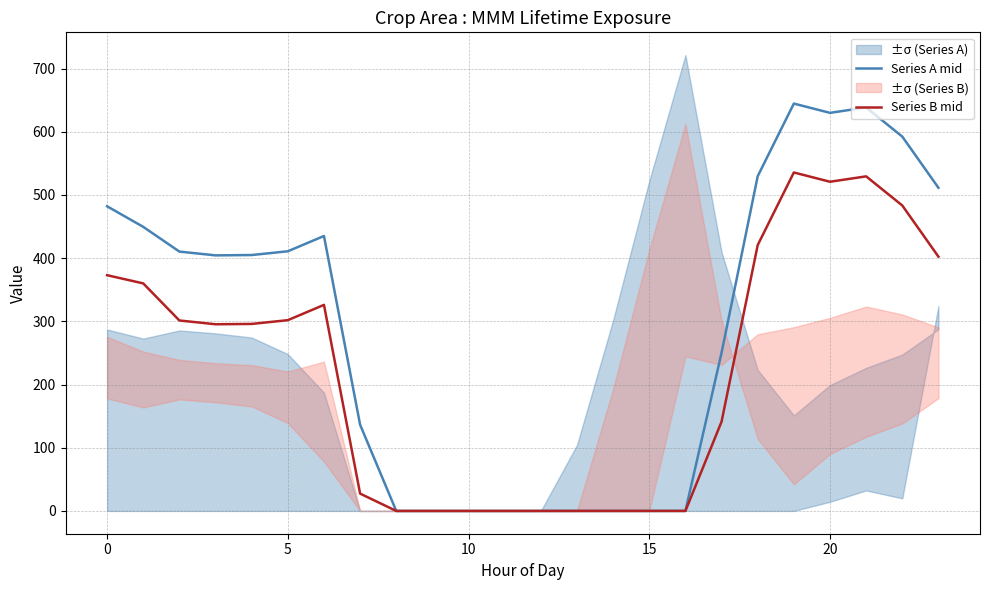

What are all the series names shown in the legend?

Series A mid, Series B mid